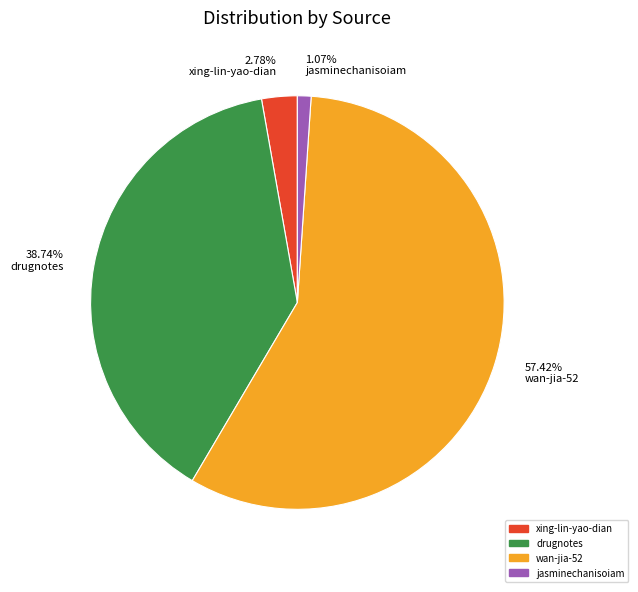

What percentage is the jasminechanisoiam slice, to the nearest percent?

1%